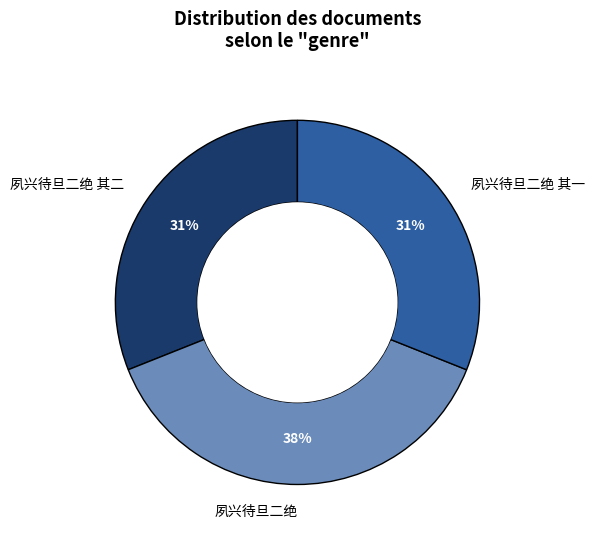

Is it true that 夙兴待旦二绝 其二 is 31% of the pie?

True